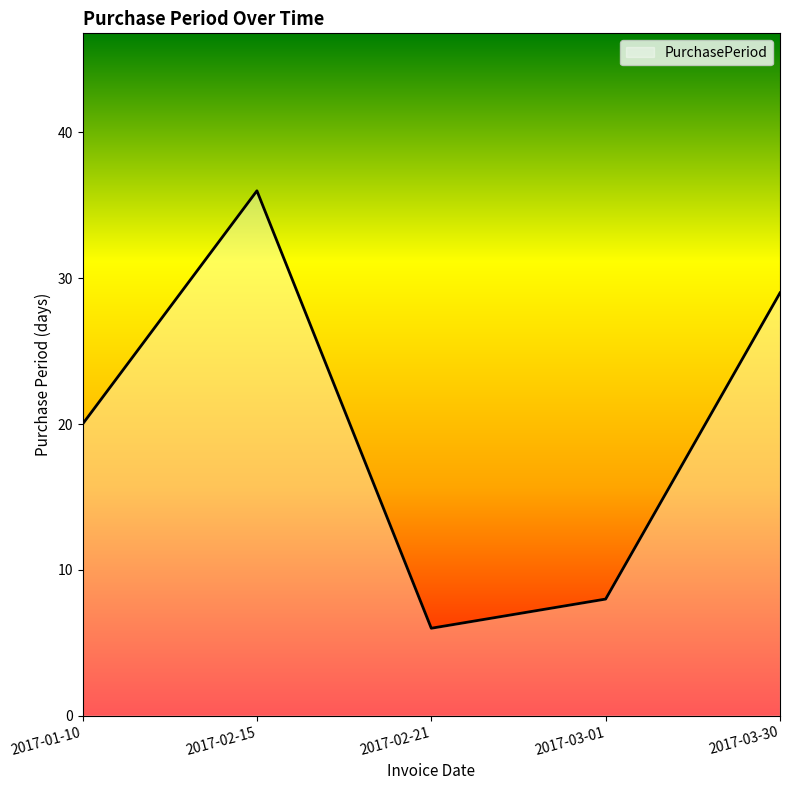

Where is the first local maximum?

2017-02-15